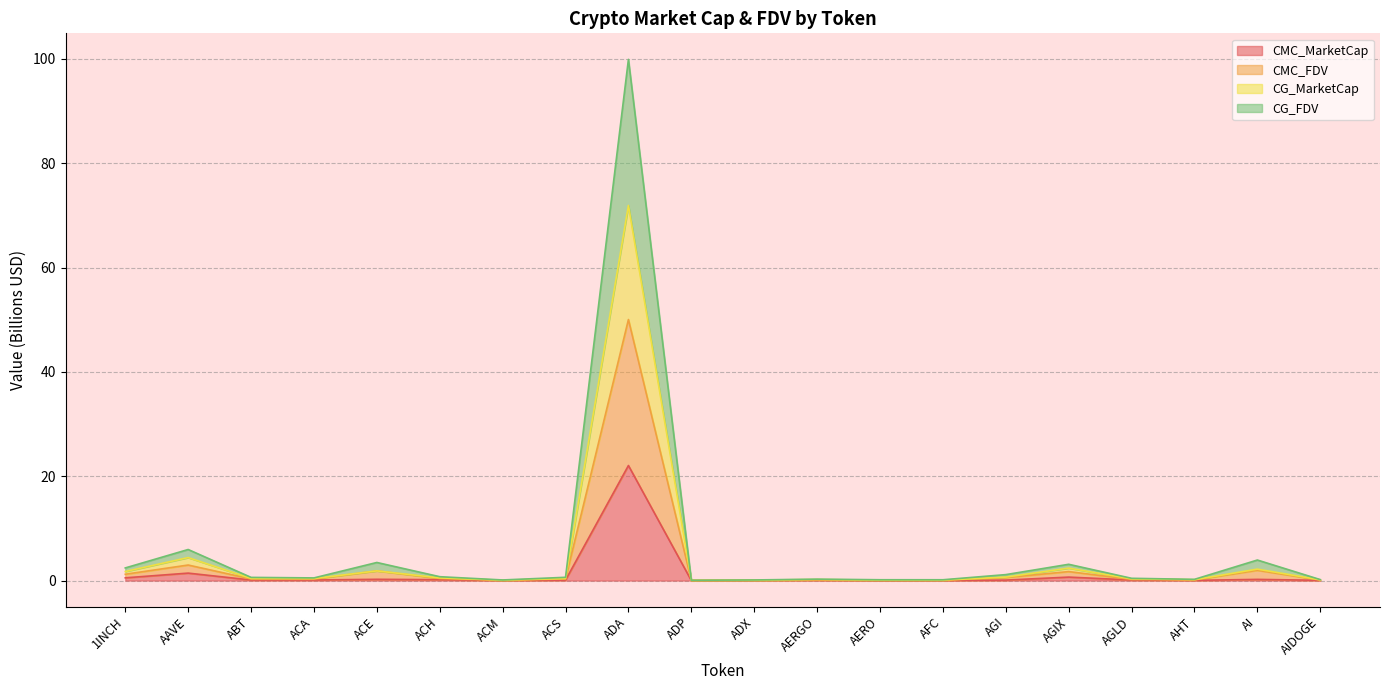

Which series has the largest total across all categories?

CG_FDV